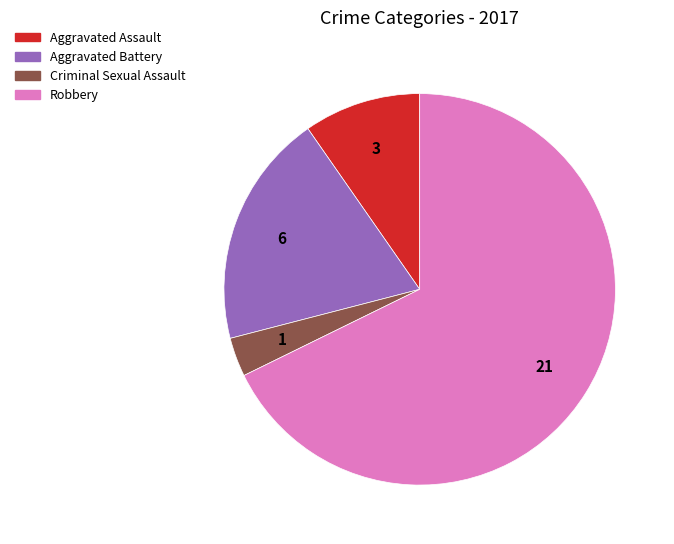

Which slice is the smallest?

Criminal Sexual Assault